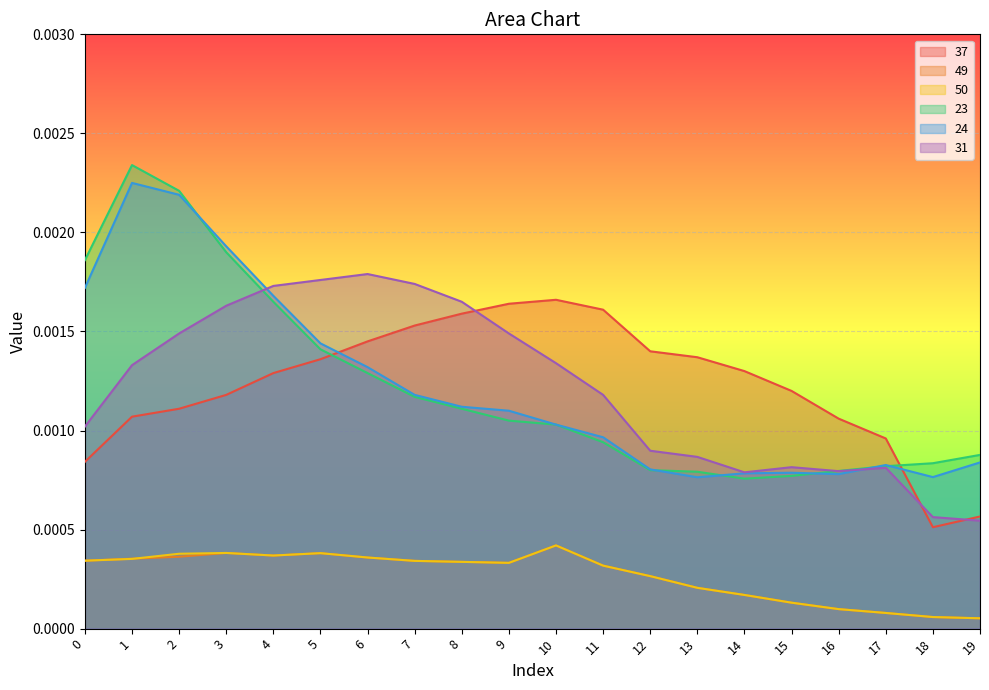

In 31, how many points are lower than both neighbors (excluding endpoints)?

2